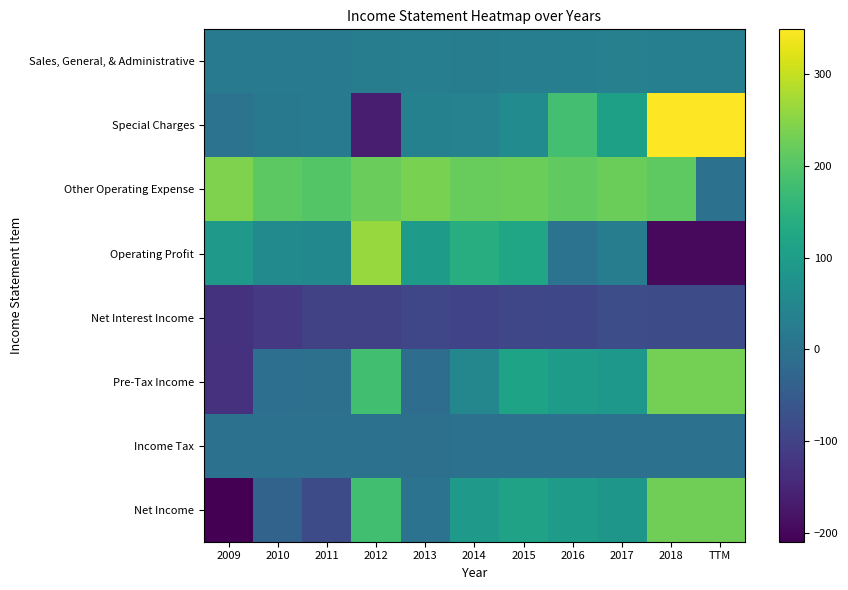

Rank the series at 2012 from highest to lowest value.

Operating Profit, Other Operating Expense, Pre-Tax Income, Net Income, Sales, General, & Administrative, Income Tax, Net Interest Income, Special Charges